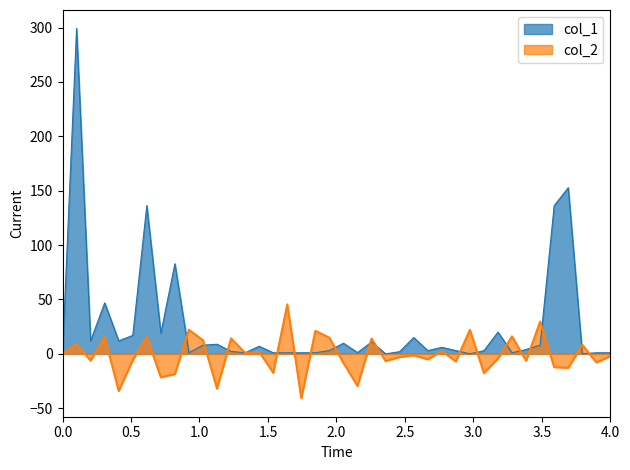

How many lines are shown in the chart?

2